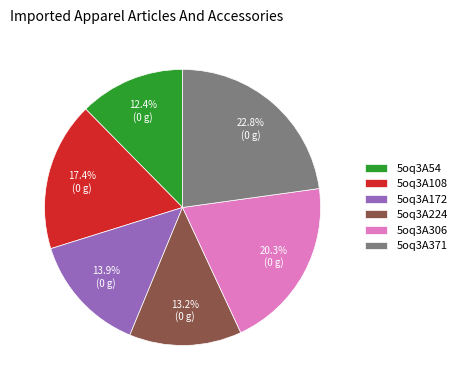

To the nearest percent, what is the combined percentage of 5oq3A54 and 5oq3A108?

30%